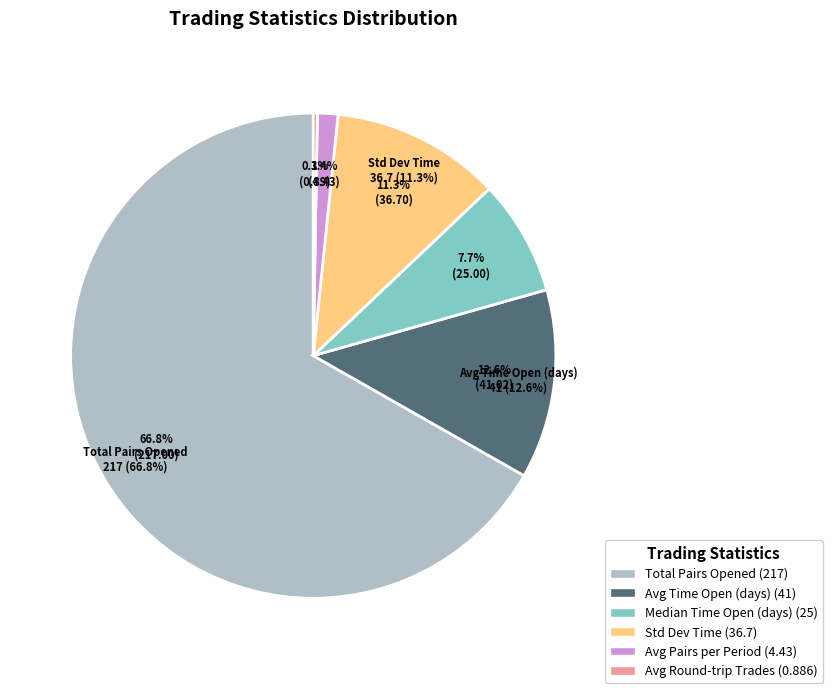

Which slice is the smallest?

Average_round-trip_trades